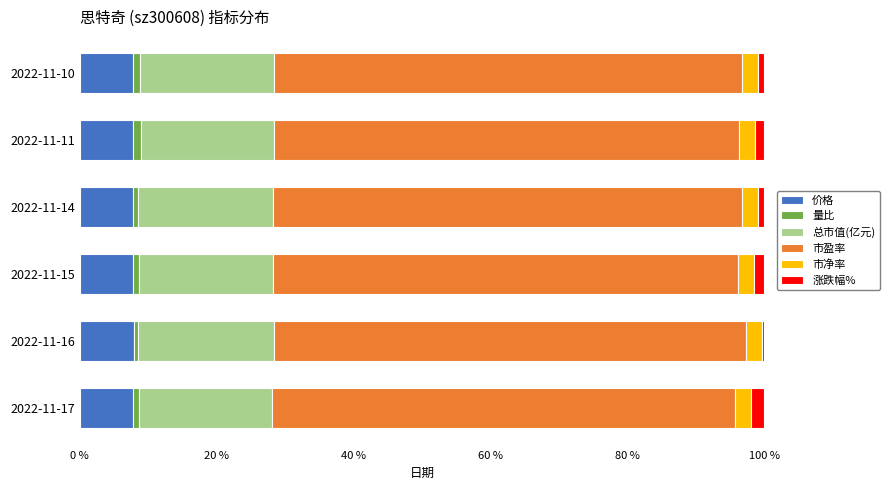

How many categories are shown in the chart?

6